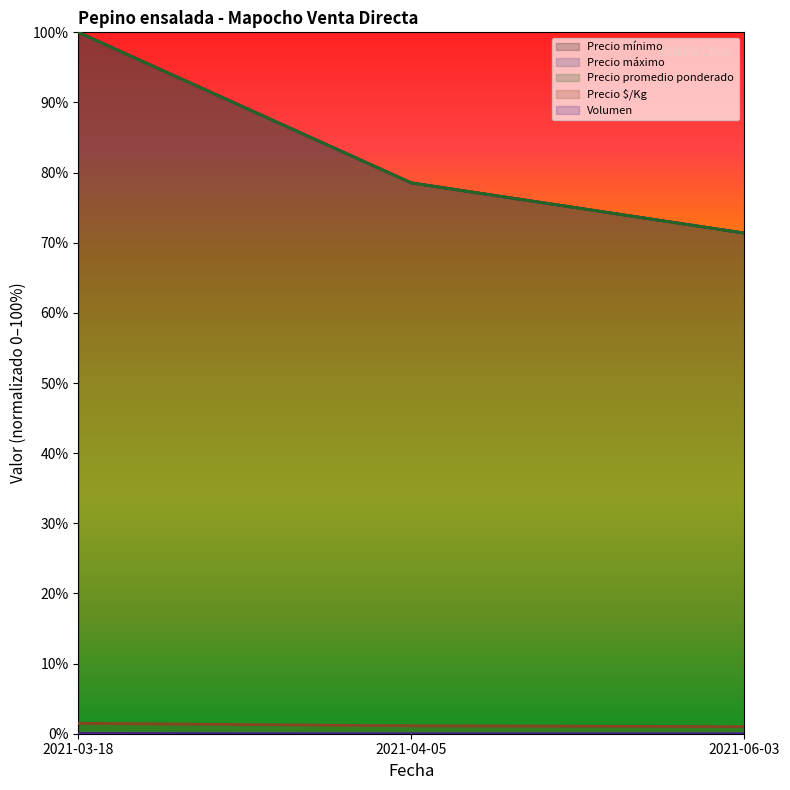

Reading left to right, extract all data points from this chart.

Precio mínimo: 100.0	78.5	71.4
Precio máximo: 100.0	78.5	71.4
Precio promedio ponderado: 100.0	78.5	71.4
Precio $/Kg: 1.5	1.1	1.0
Volumen: 0.0	0.0	0.0